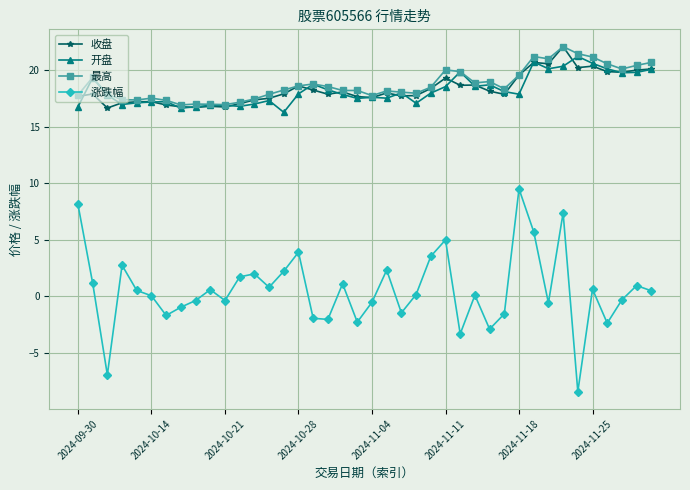

What is the value of the 最高 point at the 9th from the left?

17.0